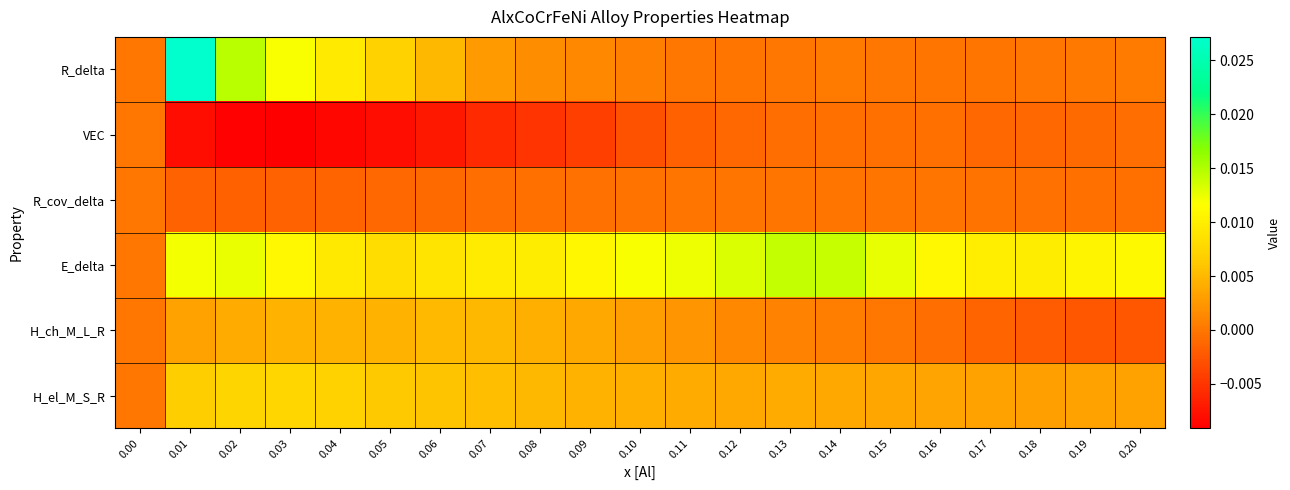

Which series has the largest range (max minus min)?

R_delta